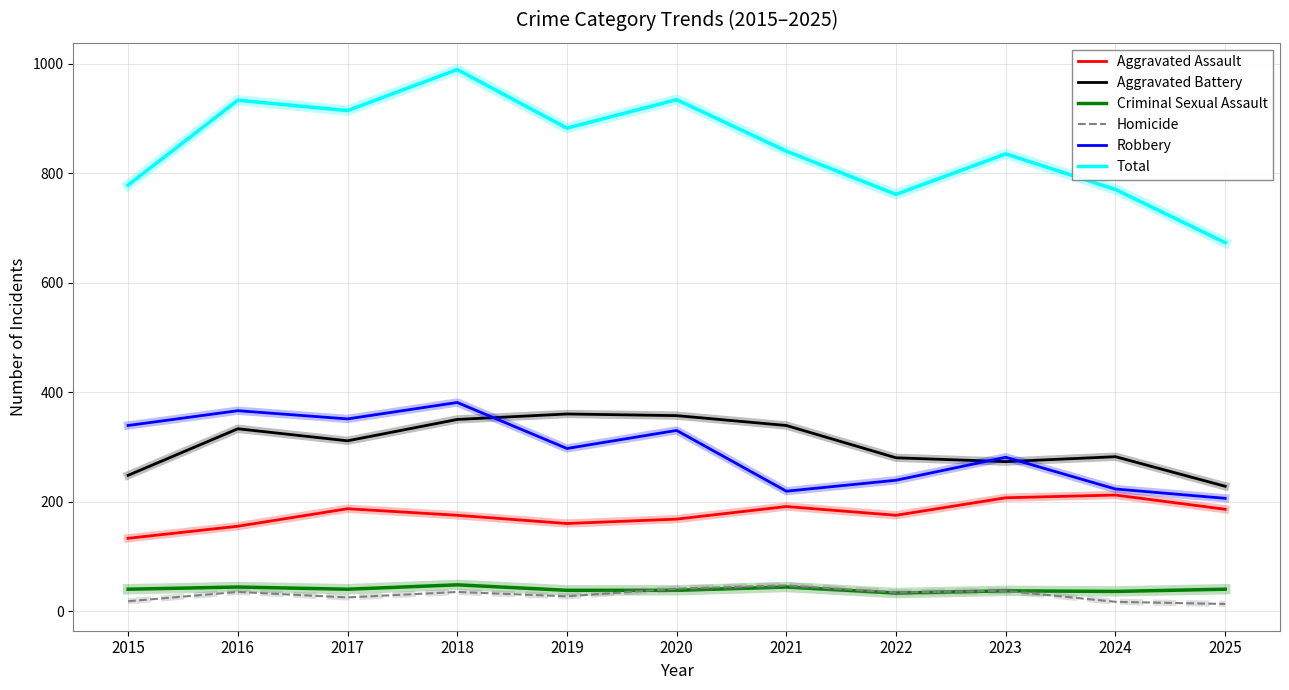

What is the average value of the Total series?

846